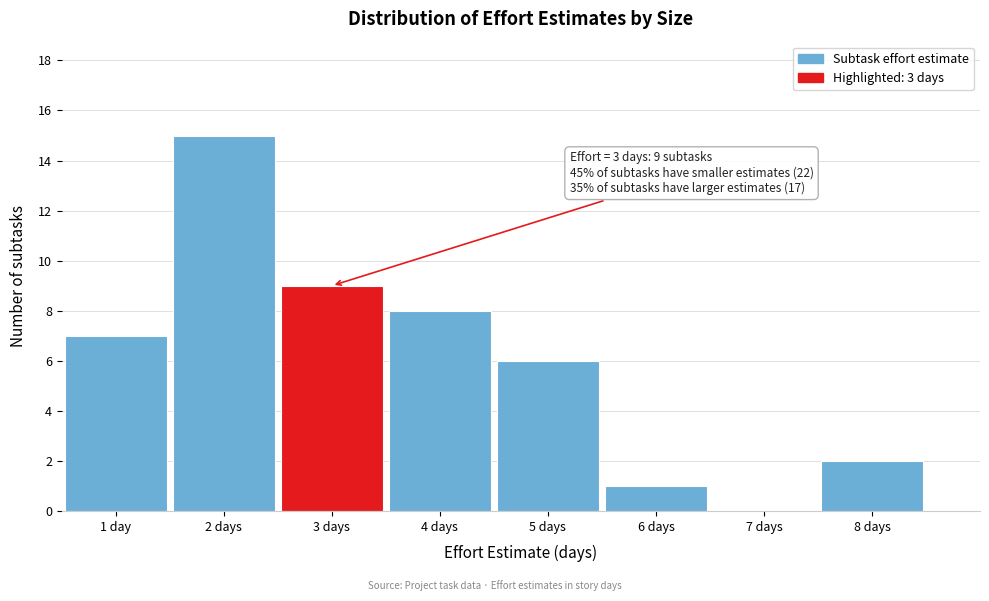

Reading left to right, what are all the values shown in this chart?

1 day=7	2 days=15	3 days=9	4 days=8	5 days=6	6 days=1	7 days=0	8 days=2